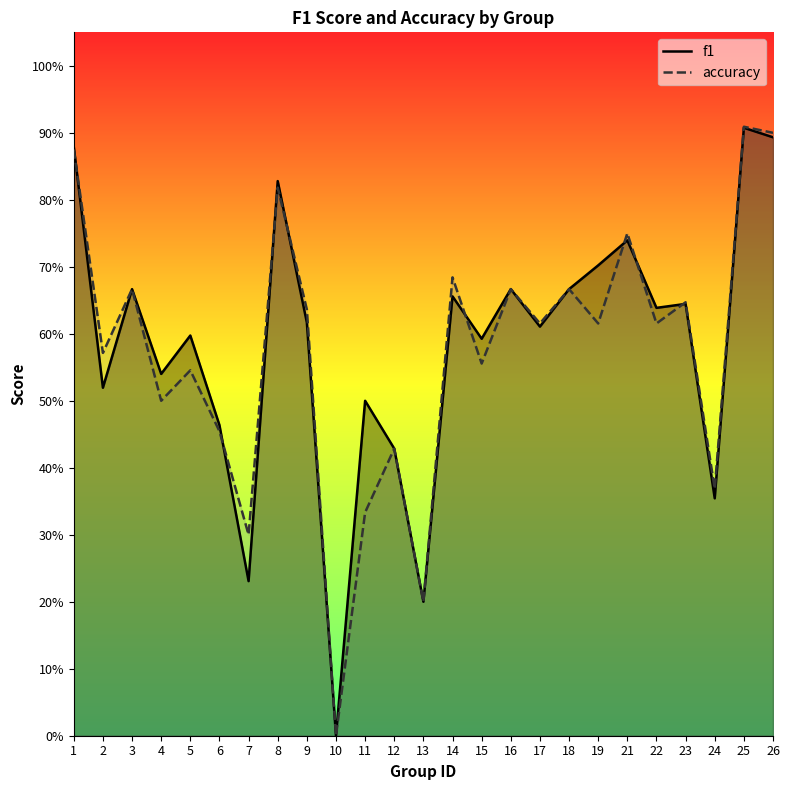

Which series changed the most between 5 and 15?

accuracy